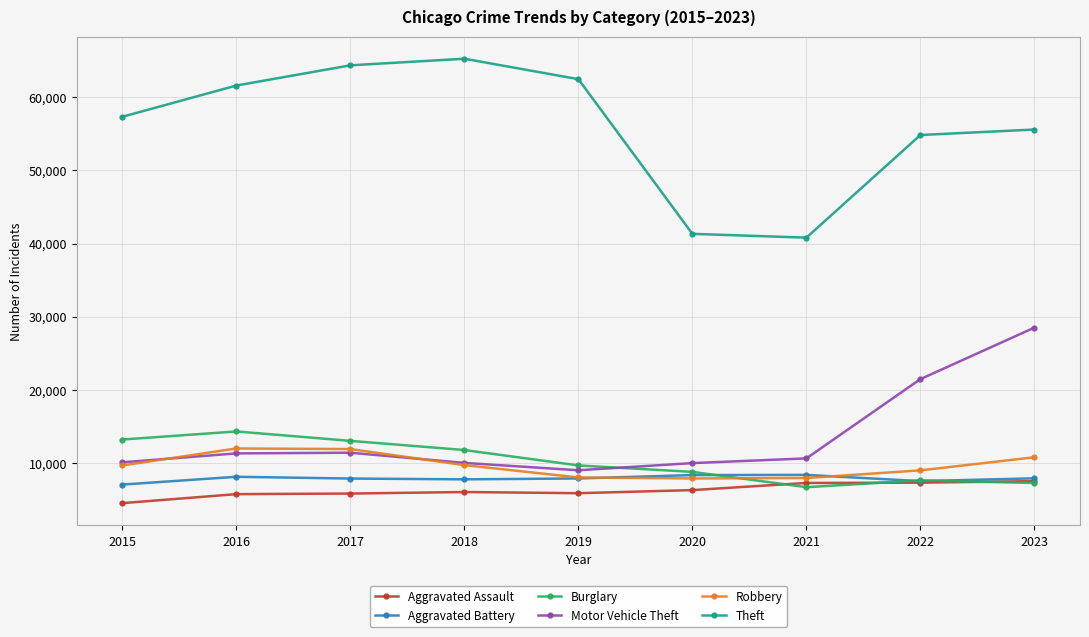

At how many categories does at least one series exceed 6104?

9